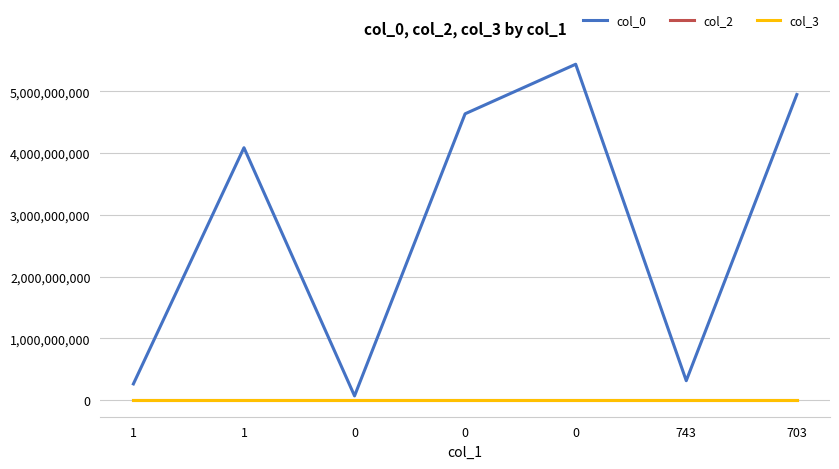

Does the chart have visible grid lines?

Yes